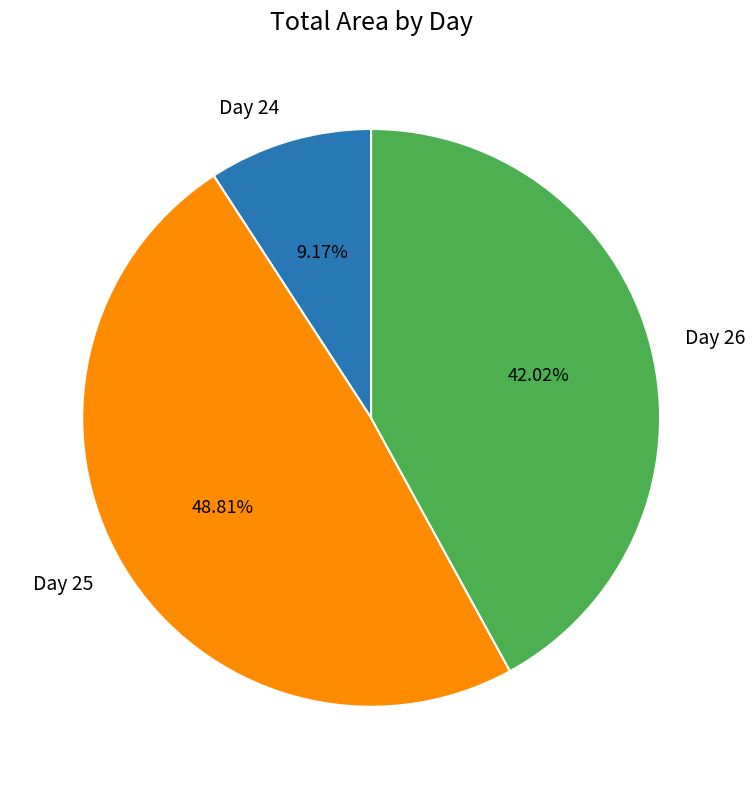

Is Day 26 the majority of the pie?

No